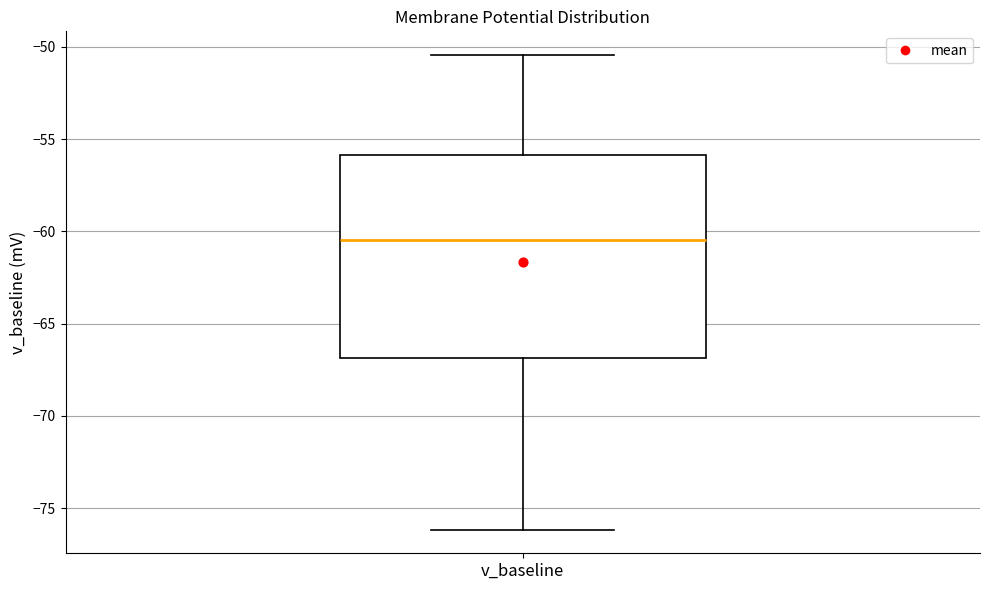

Transcribe this box plot: give where the median line is, the range the box spans, and where the two whiskers end, as read against the y-axis. The values are not printed on the chart, so give them approximately, as read against the axis.

median -60.5, box -67.0 to -56.0, whiskers -76.0 to -50.5